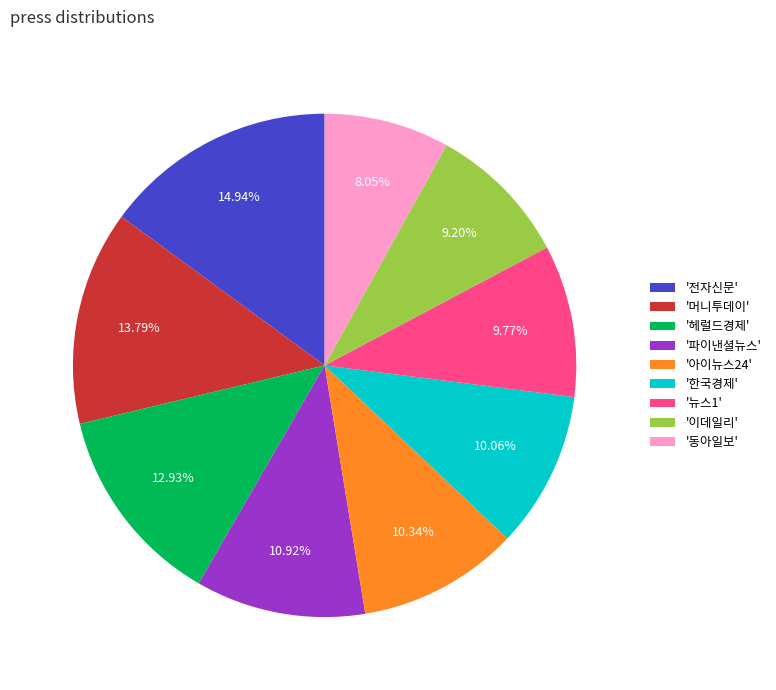

Is '머니투데이' the majority of the pie?

No